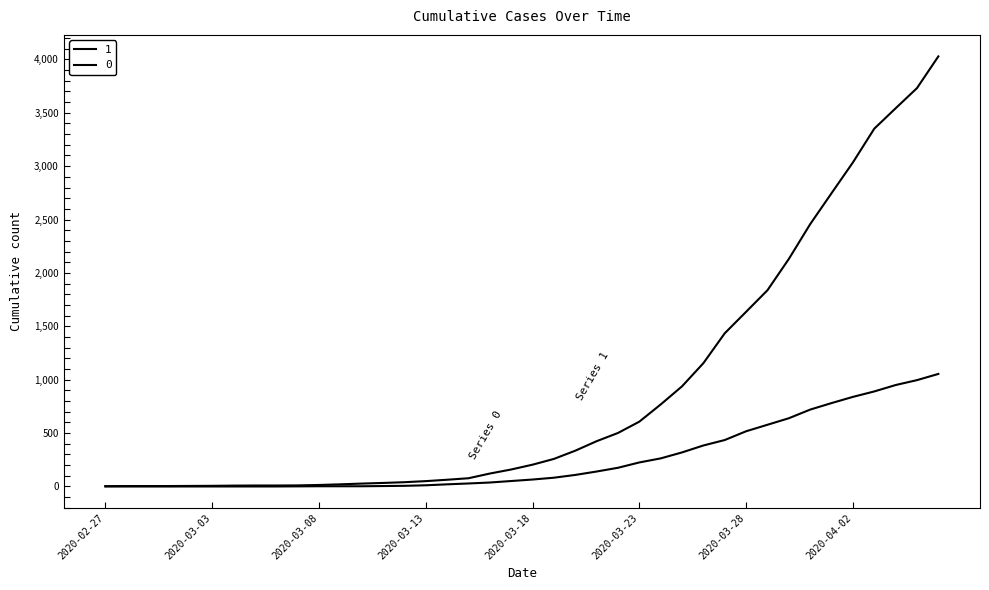

At which category is the sum across all series the highest?

2020-04-06